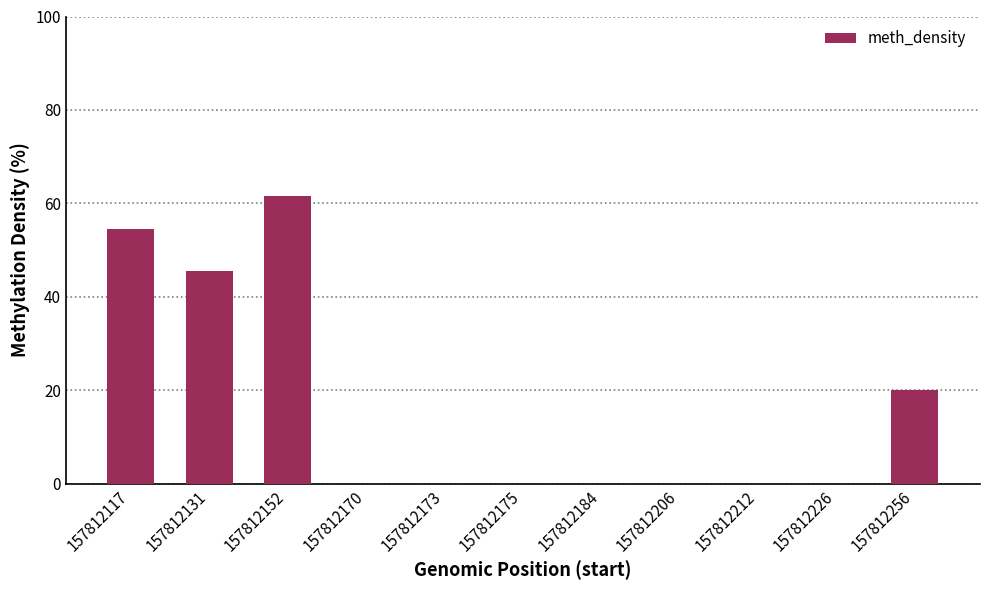

What is the maximum value shown in the chart?

61.5